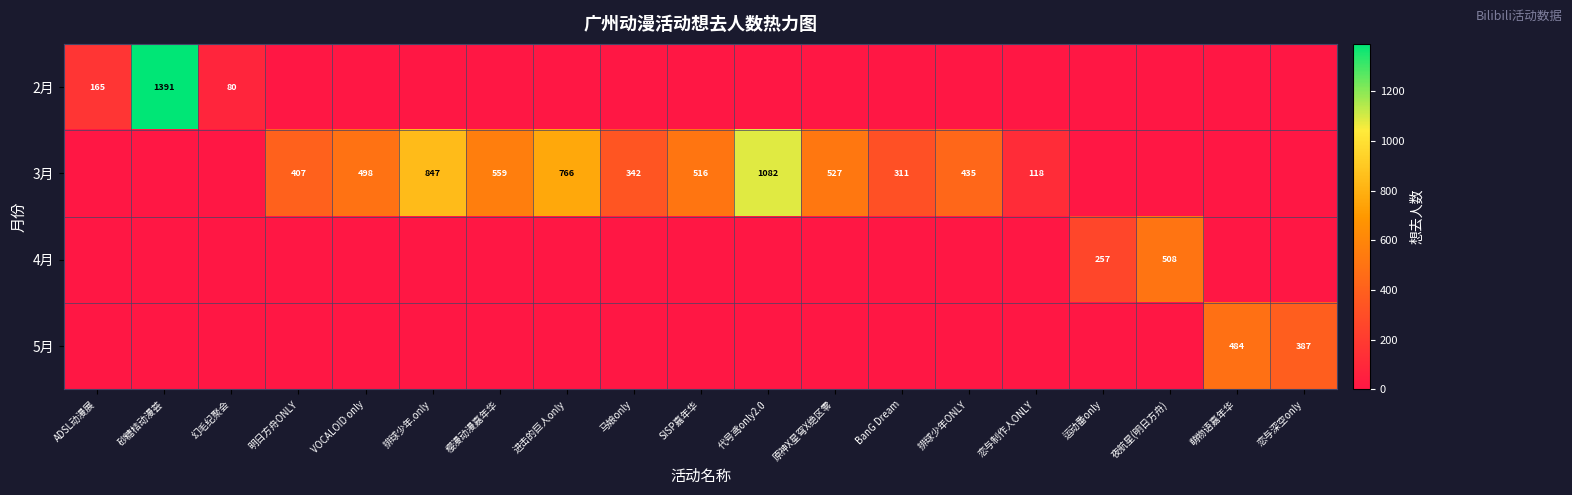

The 2月 series shows 1391 at 砂糖桔动漫荟. True or false?

True